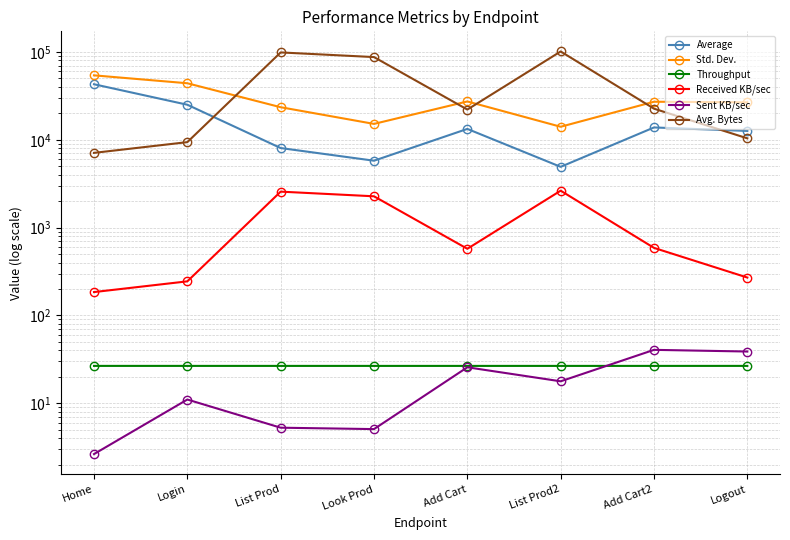

Reading right to left, extract all data points from this chart.

Average: Logout=12603.0	Add Cart2=13807.0	List Prod2=4917.0	Add Cart=13291.0	Look Prod=5774.0	List Prod=8046.0	Login=25044.0	Home=42848.0
Std. Dev.: Logout=26662.8	Add Cart2=27099.6	List Prod2=14060.2	Add Cart=27297.1	Look Prod=15152.6	List Prod=23462.8	Login=43980.9	Home=54109.6
Throughput: Logout=26.6	Add Cart2=26.6	List Prod2=26.6	Add Cart=26.6	Look Prod=26.6	List Prod=26.6	Login=26.6	Home=26.6
Received KB/sec: Logout=269.9	Add Cart2=587.4	List Prod2=2631.8	Add Cart=573.7	Look Prod=2271.3	List Prod=2566.3	Login=244.3	Home=184.5
Sent KB/sec: Logout=38.8	Add Cart2=40.6	List Prod2=17.8	Add Cart=25.7	Look Prod=5.1	List Prod=5.3	Login=11.0	Home=2.6
Avg. Bytes: Logout=10377.5	Add Cart2=22587.6	List Prod2=101208.9	Add Cart=22064.7	Look Prod=87350.9	List Prod=98685.5	Login=9394.6	Home=7091.9